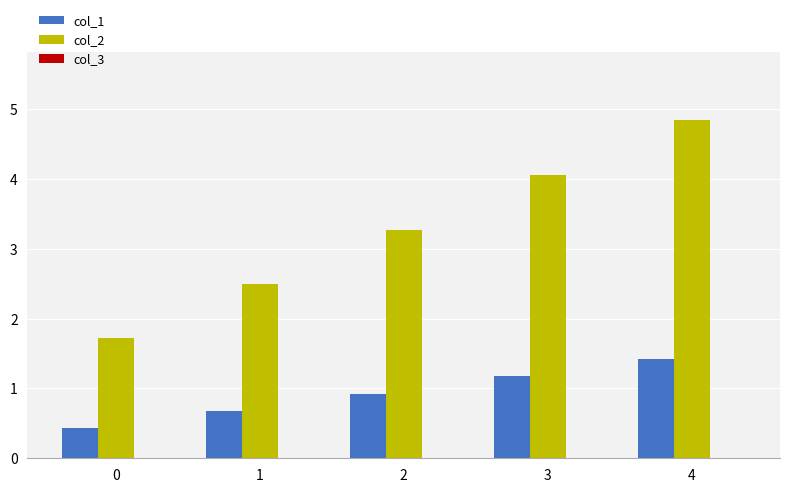

Which series changed the most between 1 and 4?

col_2